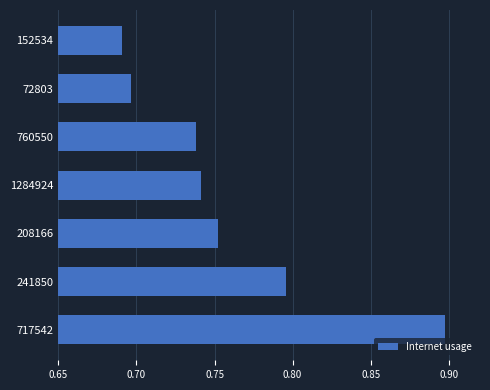

List the labels in order of value, smallest first.

152534, 72803, 760550, 1284924, 208166, 241850, 717542